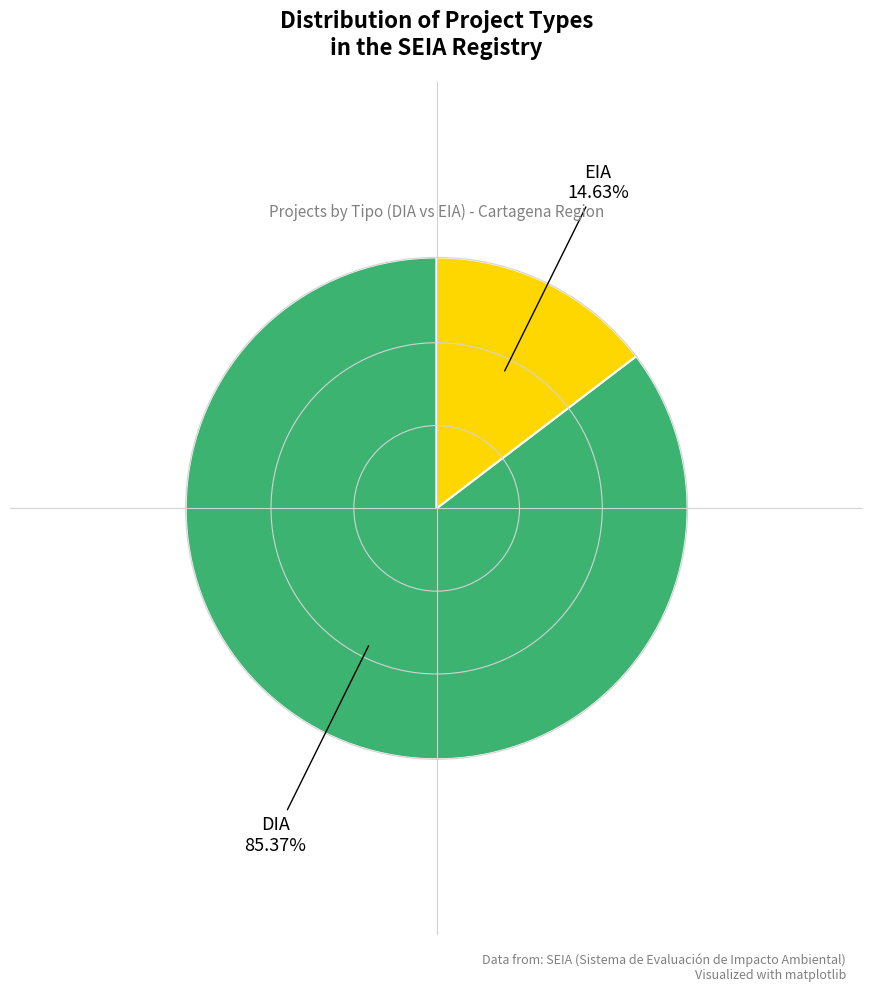

Is there a majority slice in this chart?

Yes